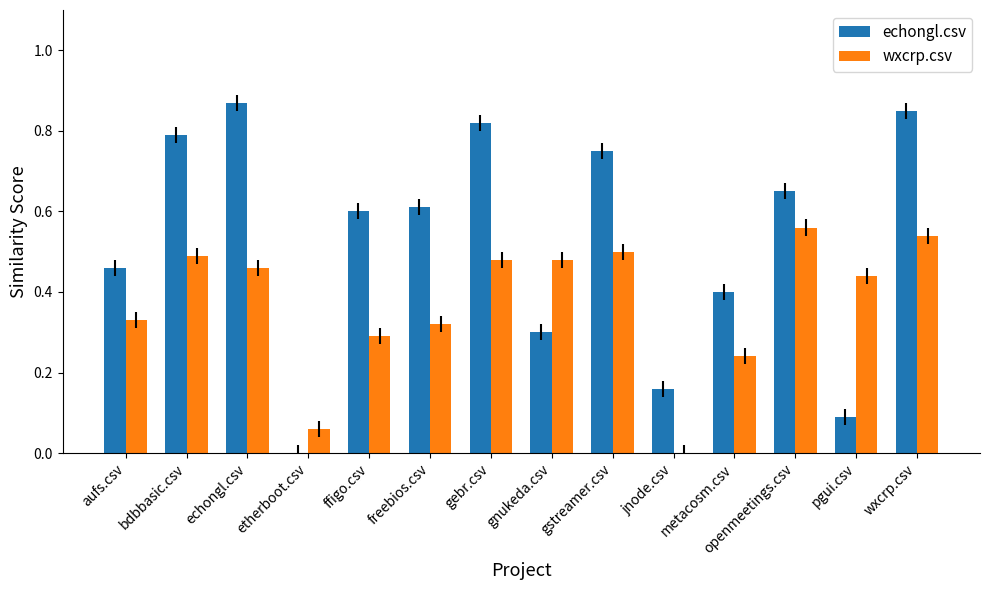

Is the value of echongl.csv at echongl.csv greater than the value of wxcrp.csv at freebios.csv?

Yes